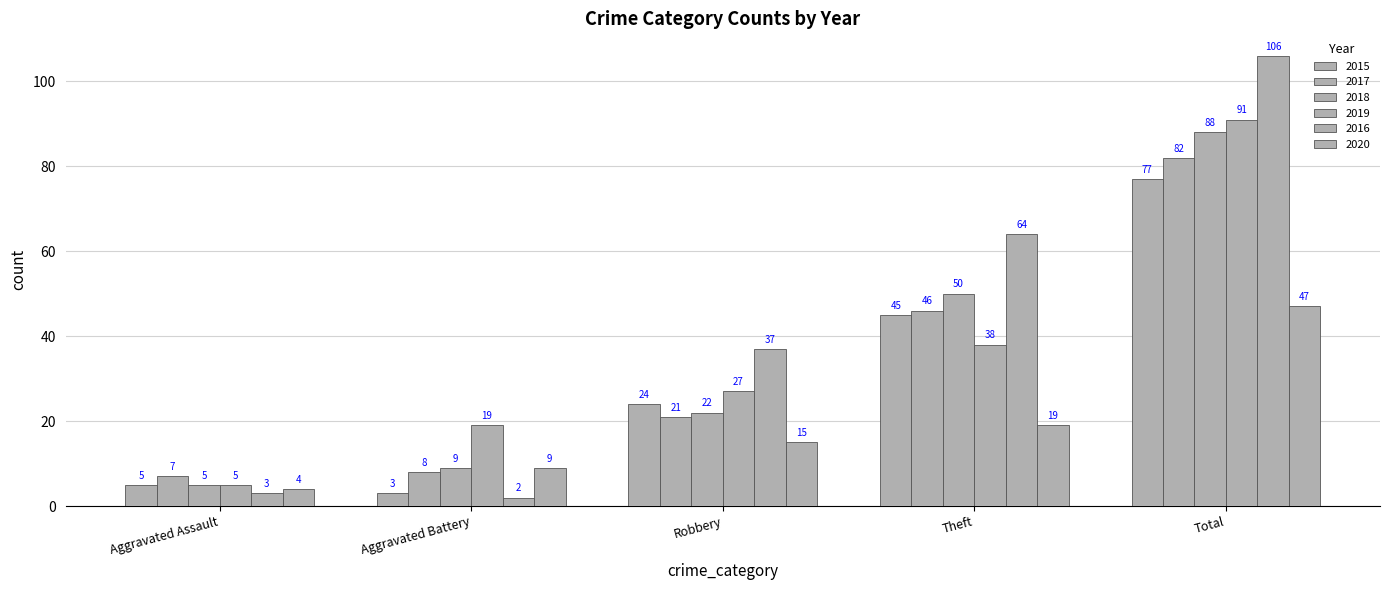

List the series in order of their peak value, highest first.

2016, 2019, 2018, 2017, 2015, 2020